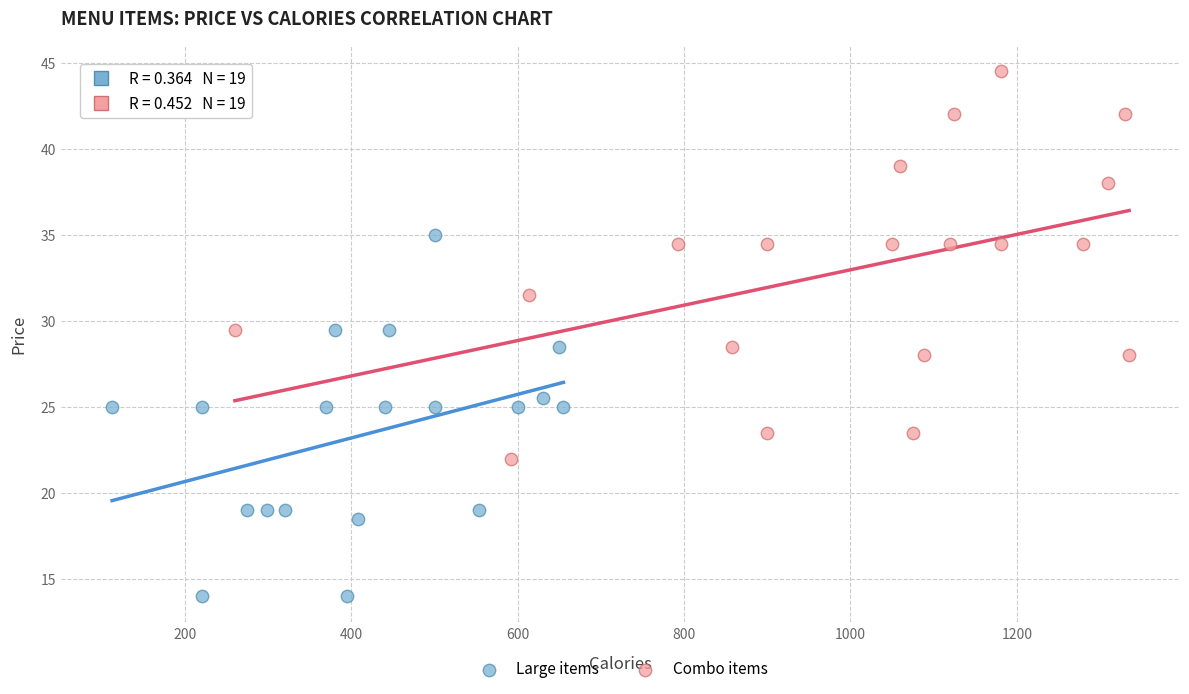

Which series reaches the maximum Y coordinate?

Combo items